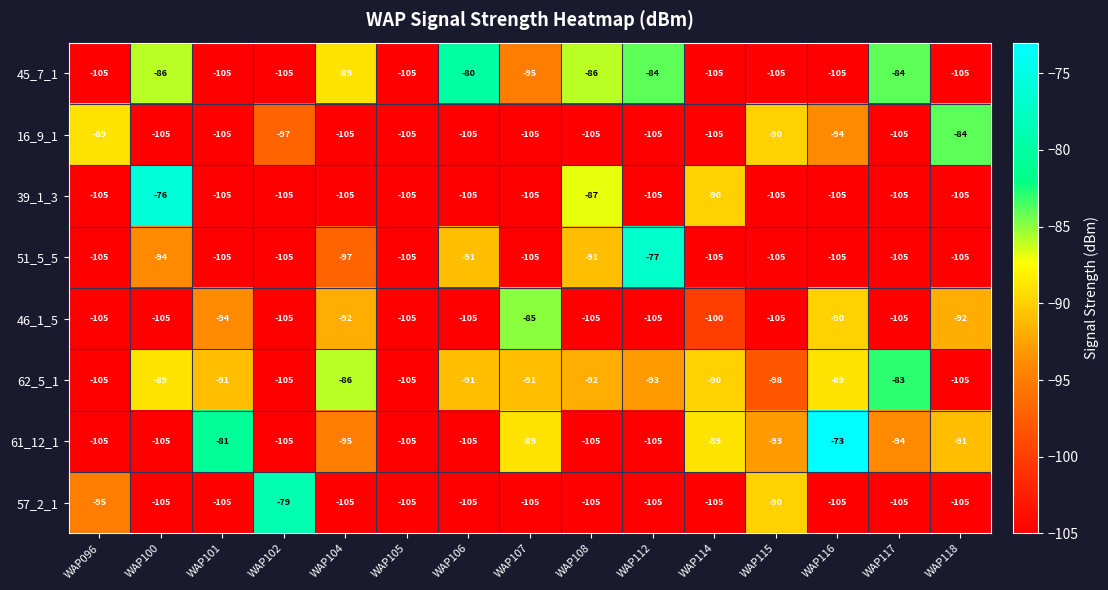

Which series has the widest spread of values?

61_12_1